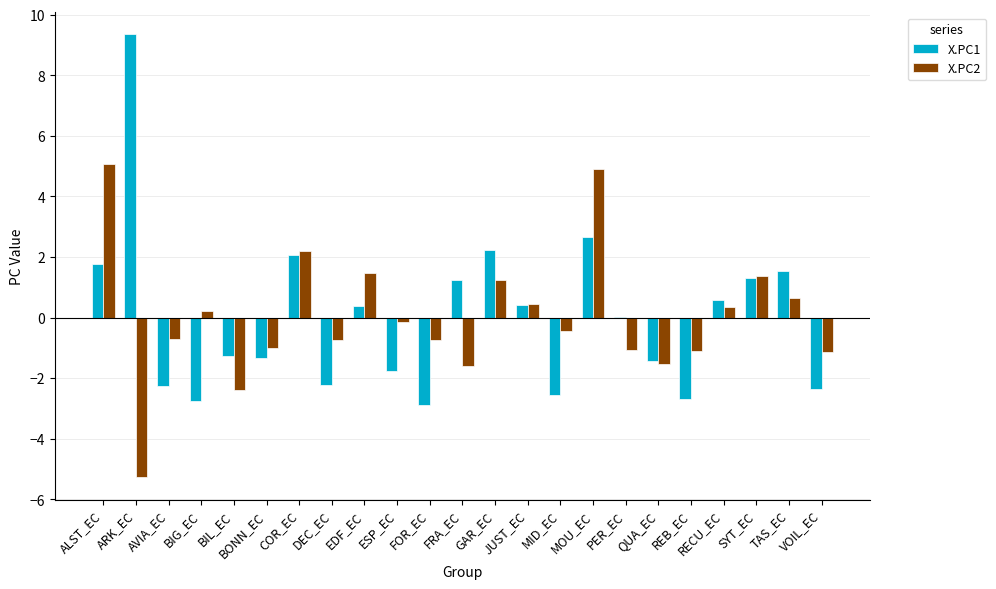

Is the value of X.PC2 at AVIA_EC greater than the value of X.PC1 at RECU_EC?

No